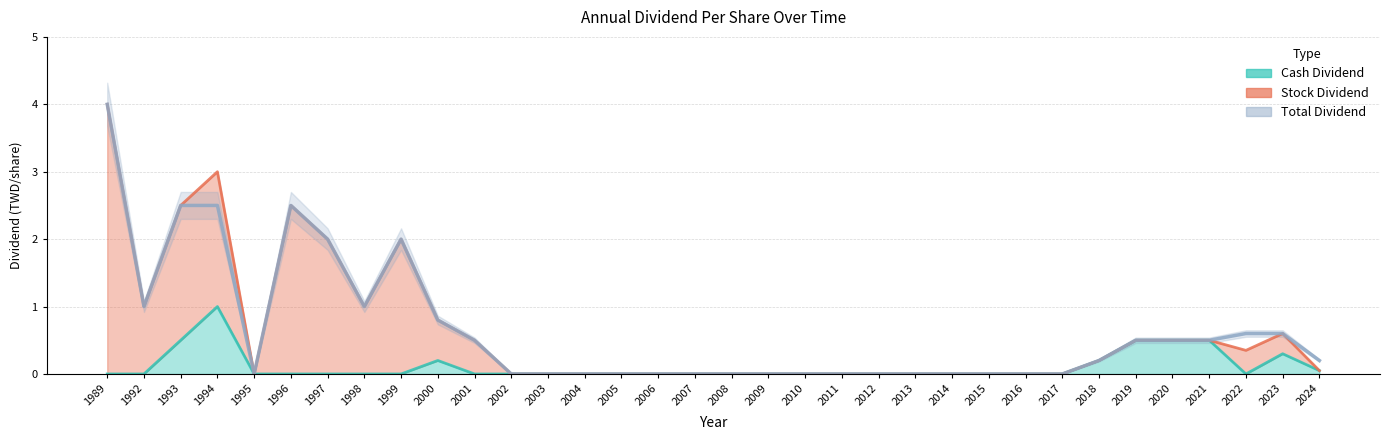

At which category does the data reach its first local valley?

1992